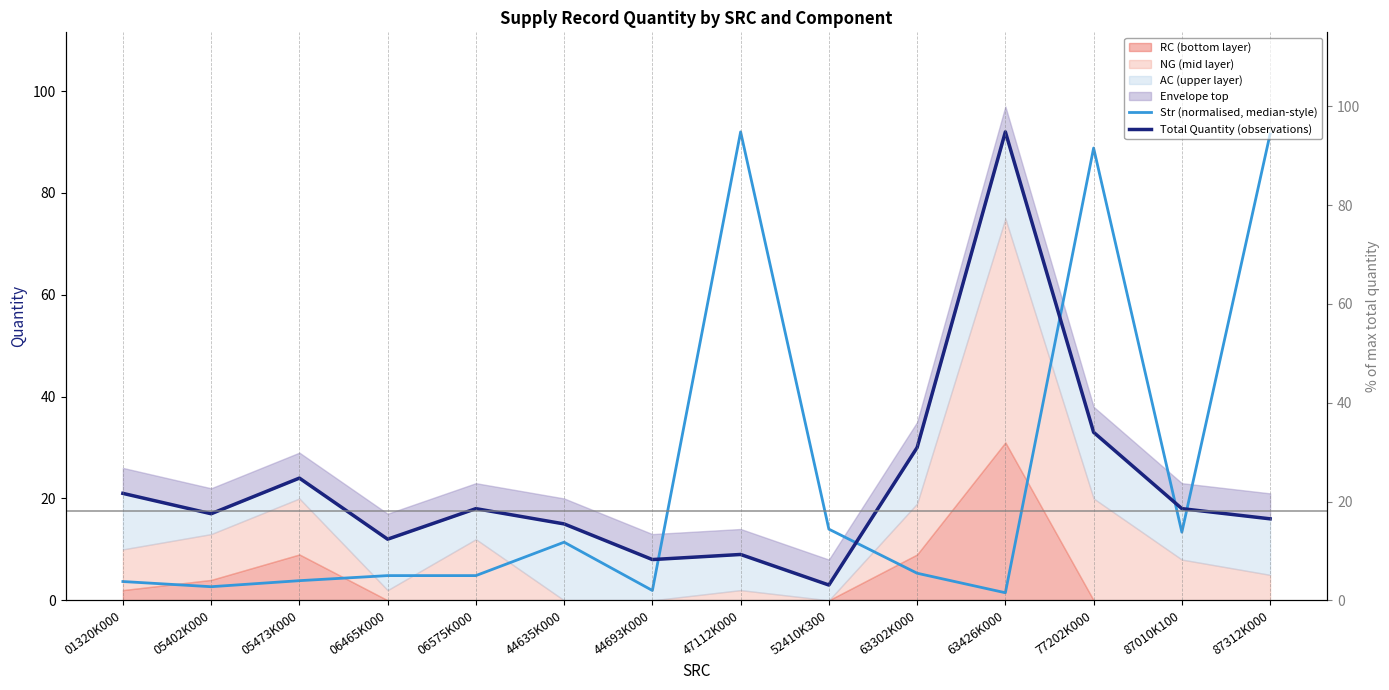

How many times do Total Quantity (observations) and Str (normalised, median-style) cross each other?

5